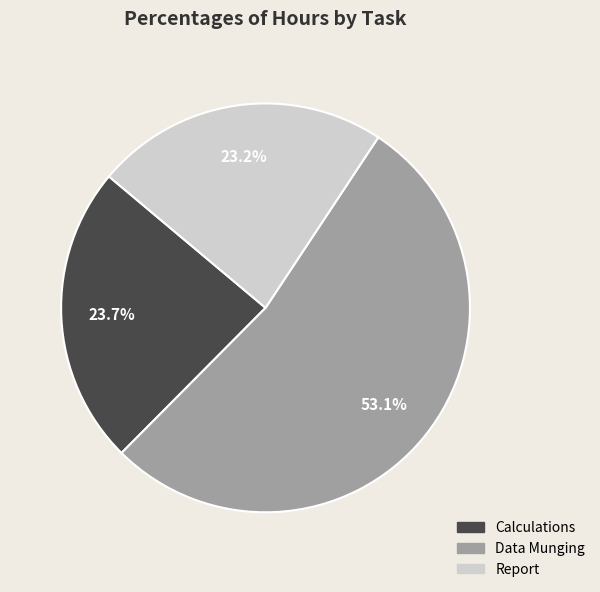

To the nearest percent, what is the combined percentage of Calculations and Report?

47%